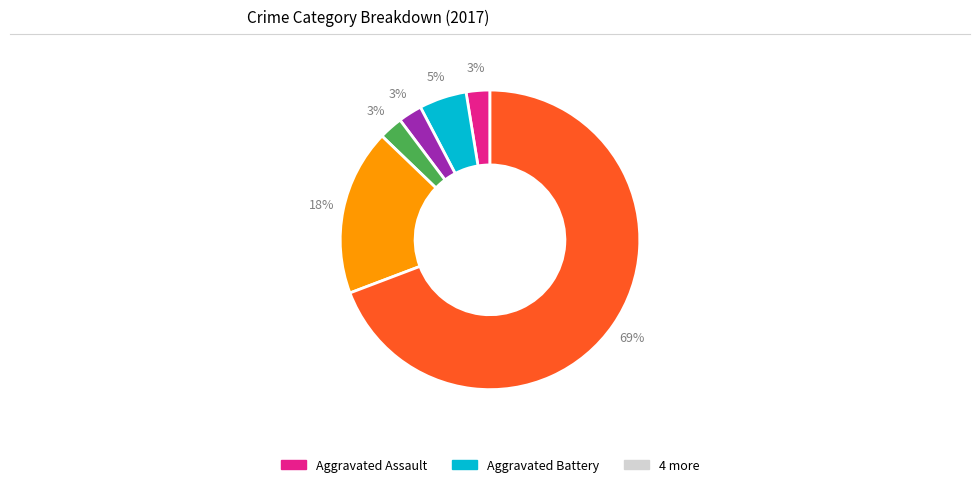

What is the smallest slice in the pie chart?

Criminal Sexual Assault